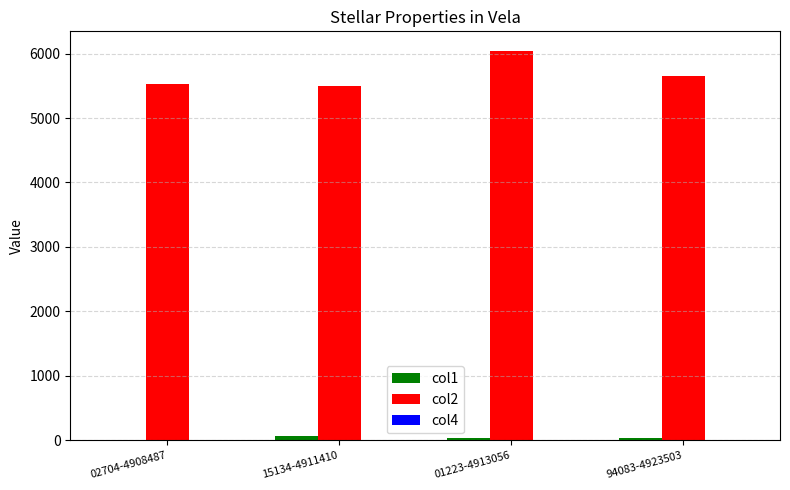

Which series has the largest total across all categories?

col2